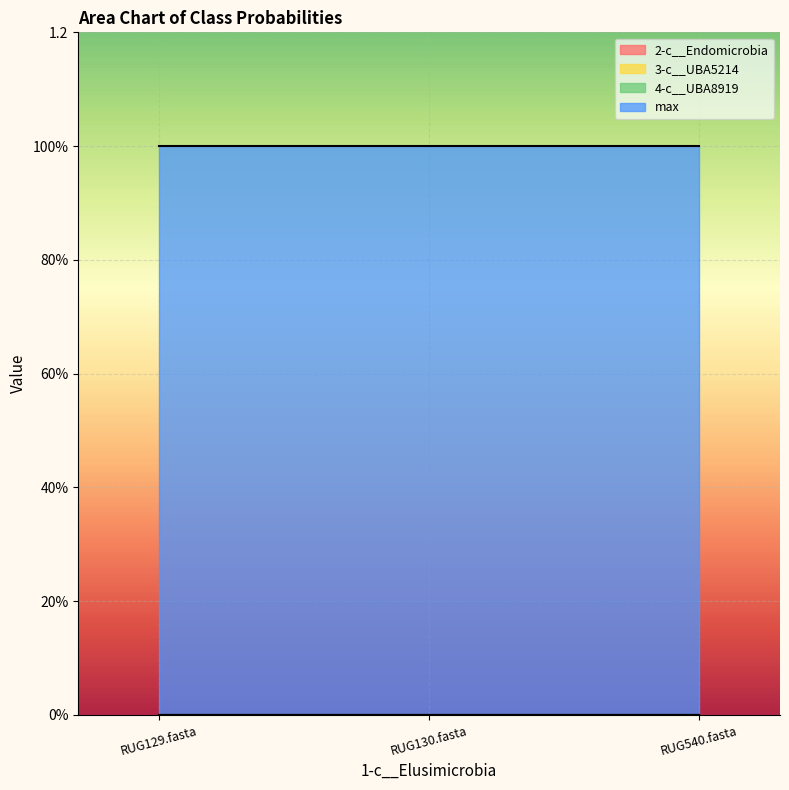

Reading right to left, what are all the values shown in this chart?

2-c__Endomicrobia: RUG540.fasta=0	RUG130.fasta=0	RUG129.fasta=0
3-c__UBA5214: RUG540.fasta=0	RUG130.fasta=0	RUG129.fasta=0
4-c__UBA8919: RUG540.fasta=0	RUG130.fasta=0	RUG129.fasta=0
max: RUG540.fasta=1	RUG130.fasta=1	RUG129.fasta=1